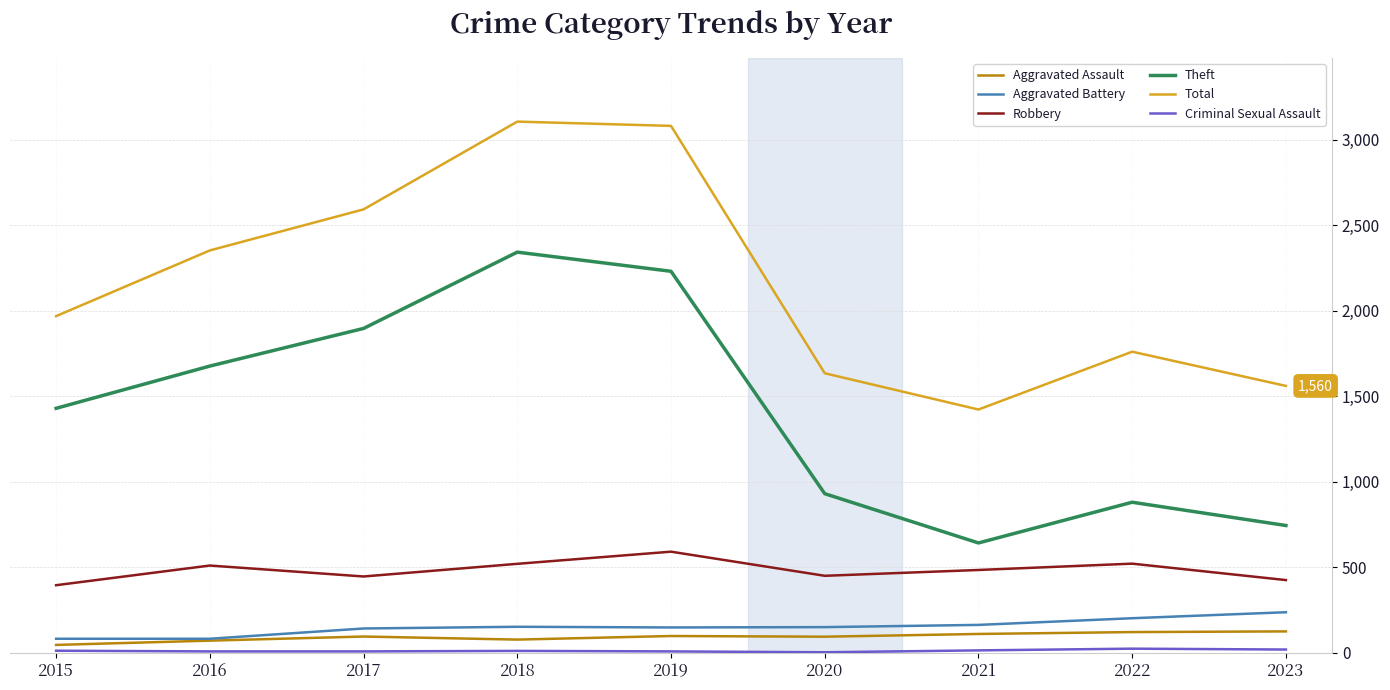

True or false: Theft and Aggravated Battery intersect in this chart.

False